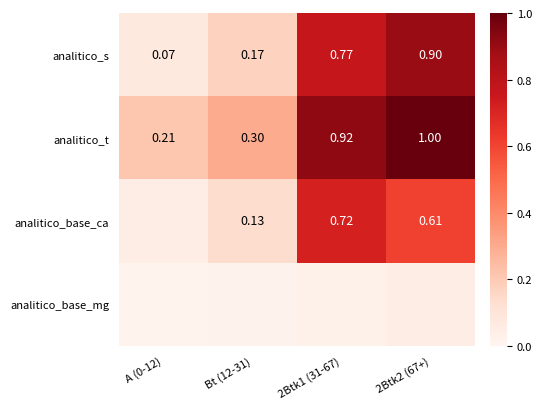

Which has a higher value, 2Btk2 (67+) or Bt (12-31)?

2Btk2 (67+)